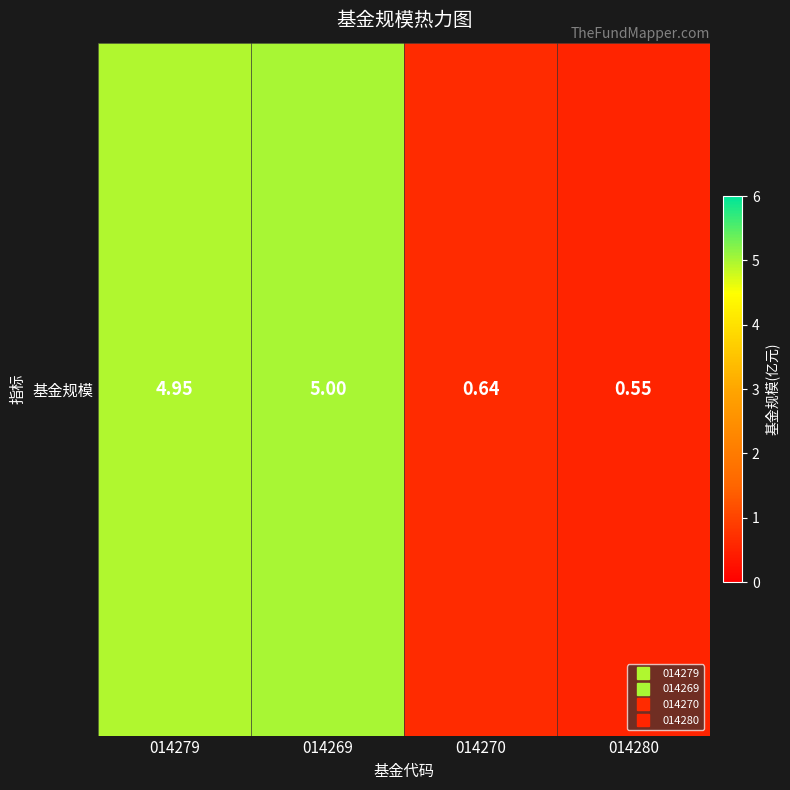

How many data points are less than 4?

2